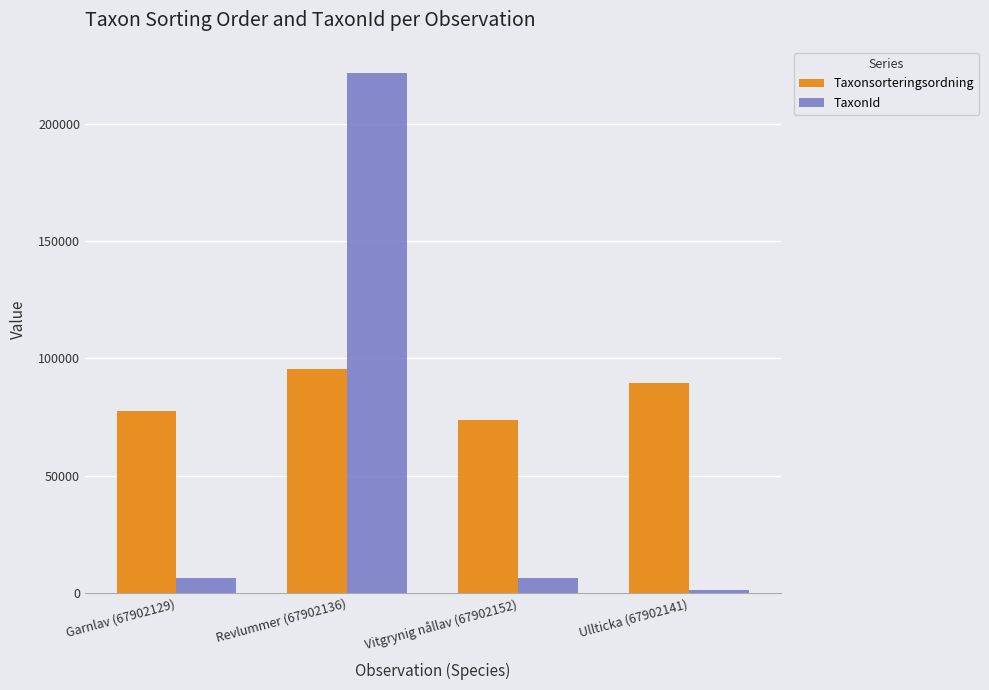

At how many categories does at least one series exceed 160991?

1